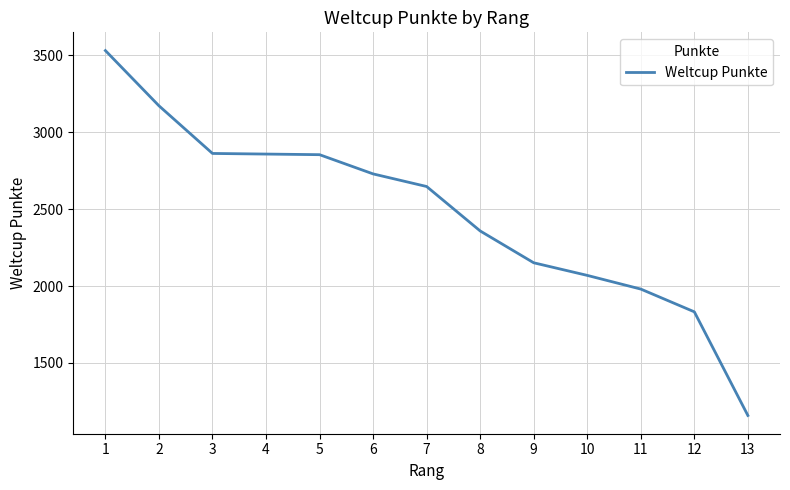

Where does the data first go above 2647?

1